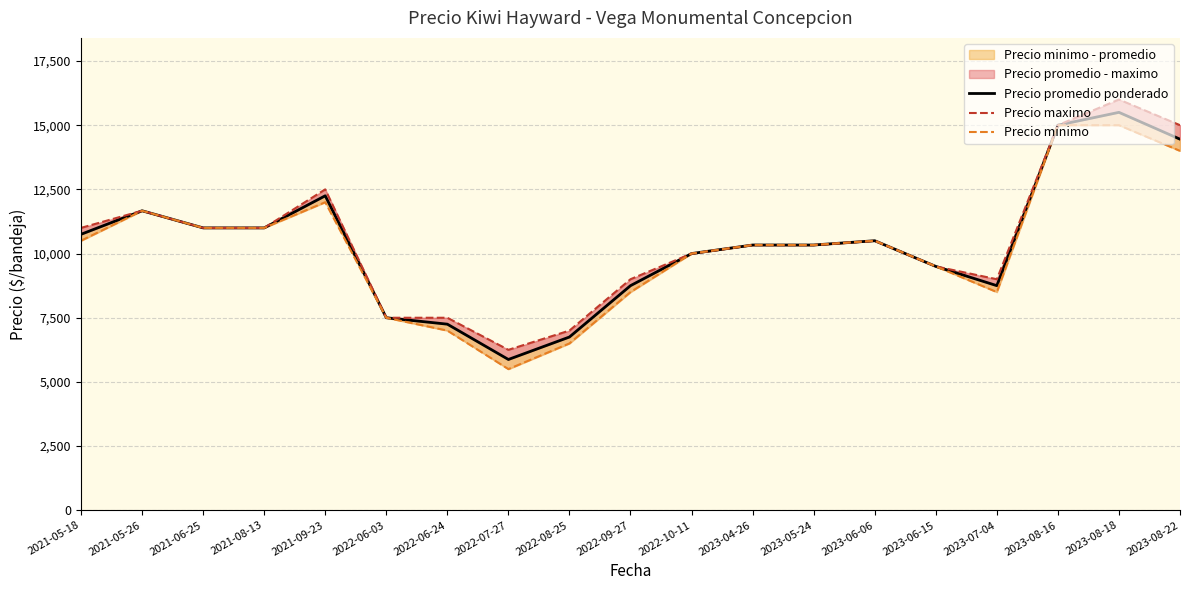

At how many categories does at least one series exceed 12006?

4